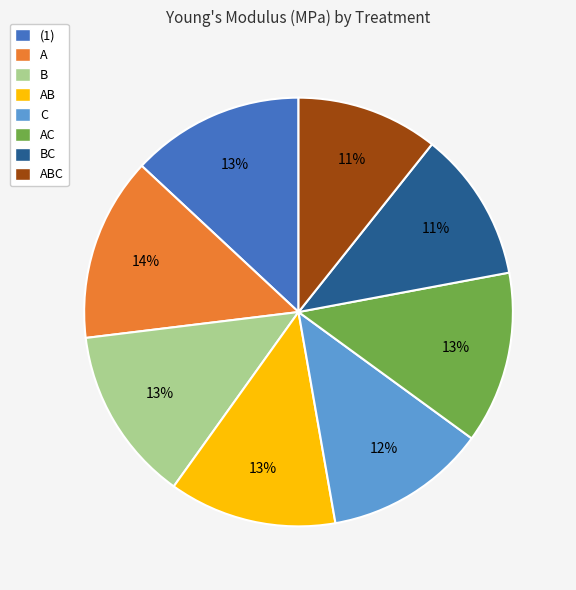

Is the sum of C and A greater than half?

No